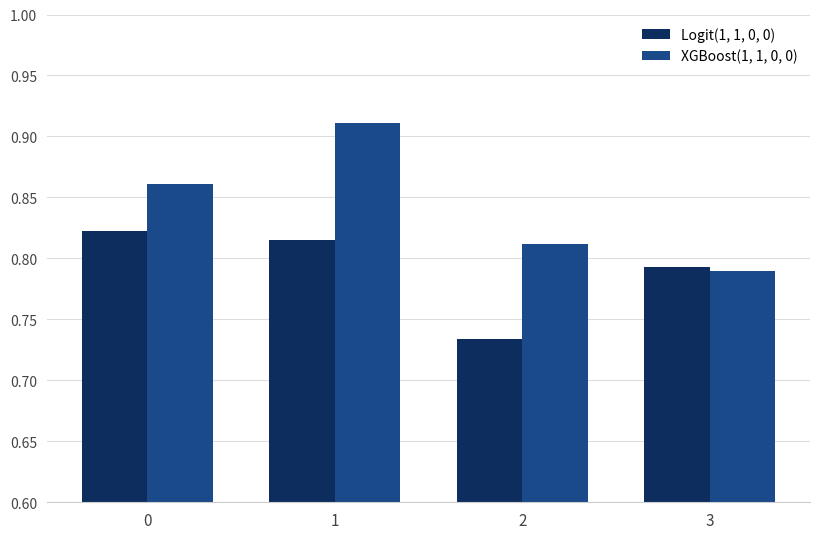

How many Logit(1, 1, 0, 0) values are between 0 and 1?

4